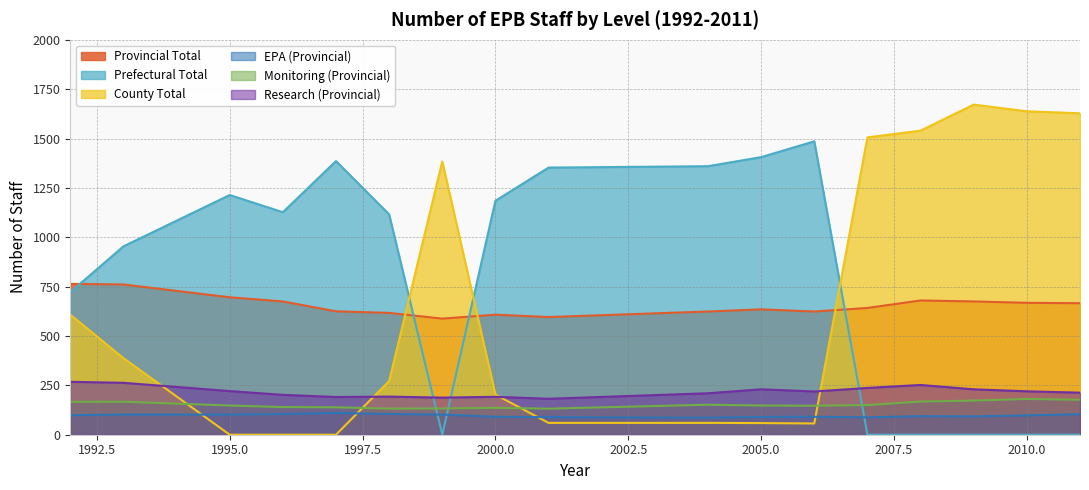

What is the value of the Prefectural Total point at the 6th from the left?

1116